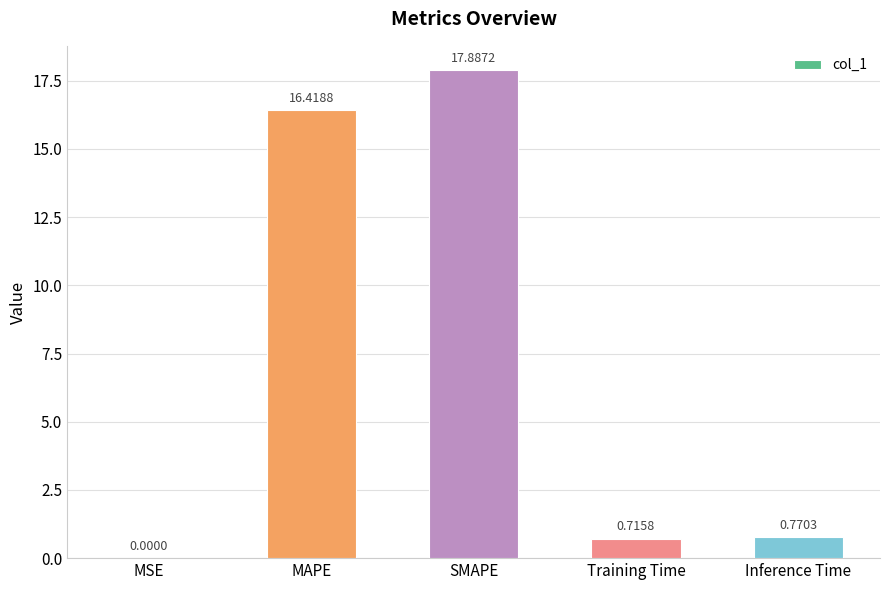

What is the sum of all values?

35.8